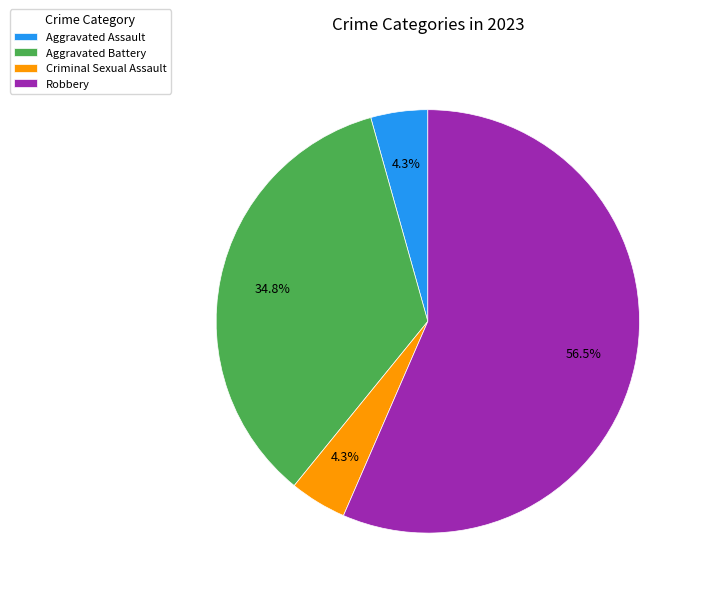

Which slice represents more than half of the pie?

Robbery